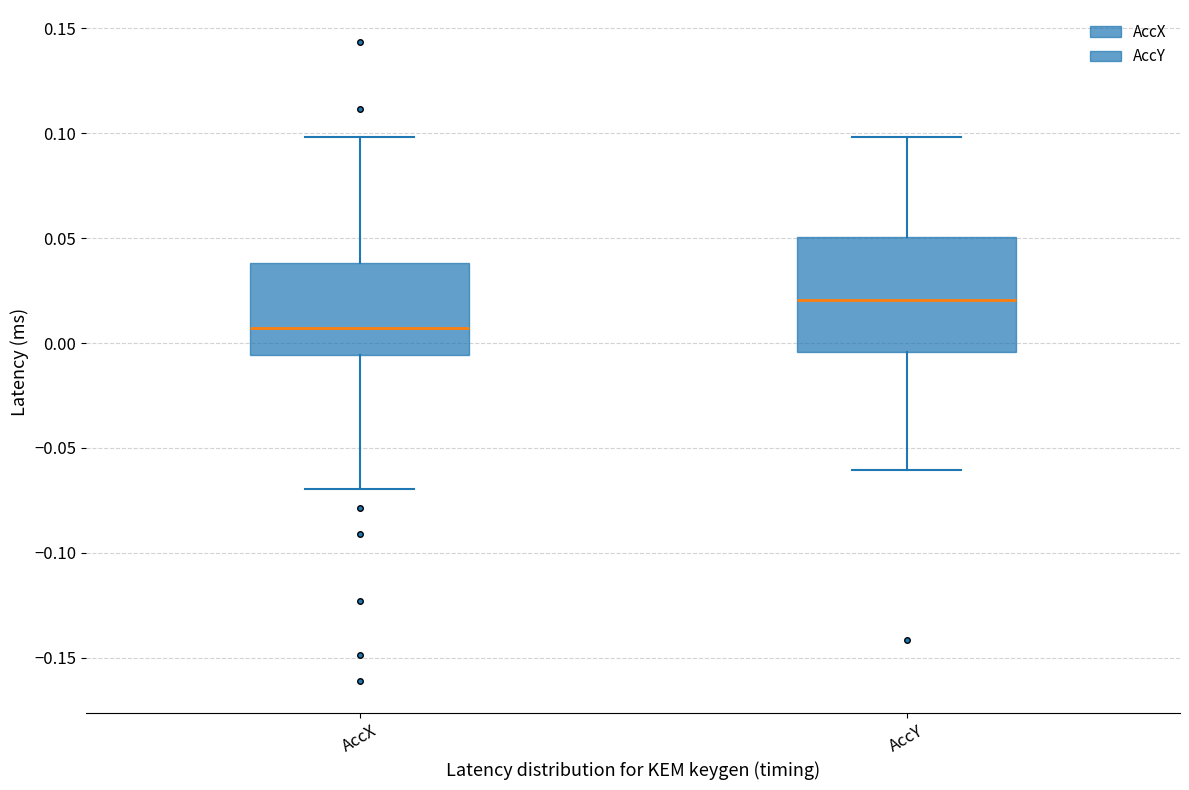

Comparing the boxes themselves (not the whiskers), which one is the tallest?

AccY